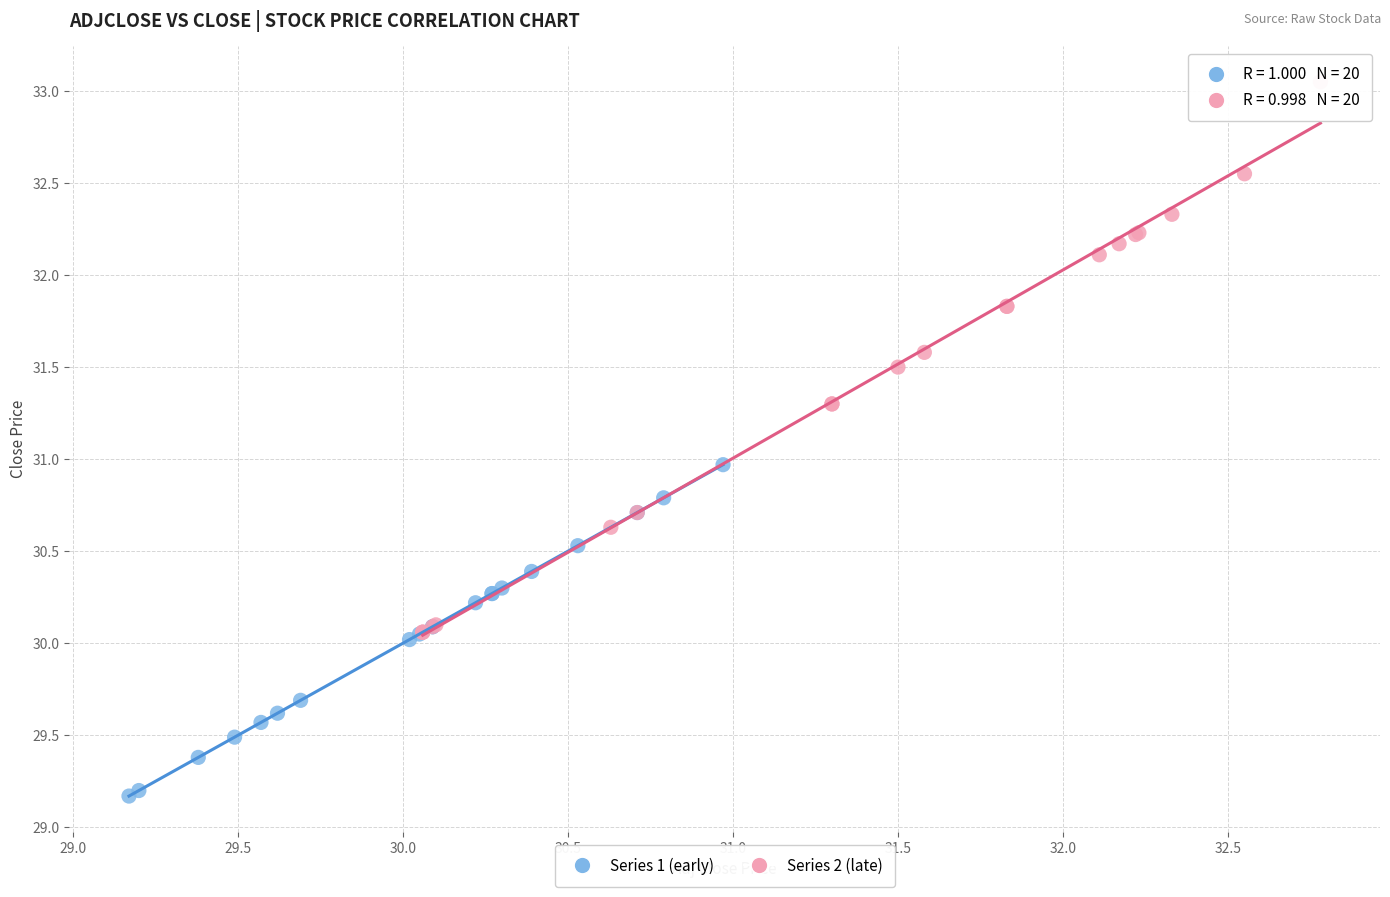

Which series contains the highest Y value?

Series 2 (late)